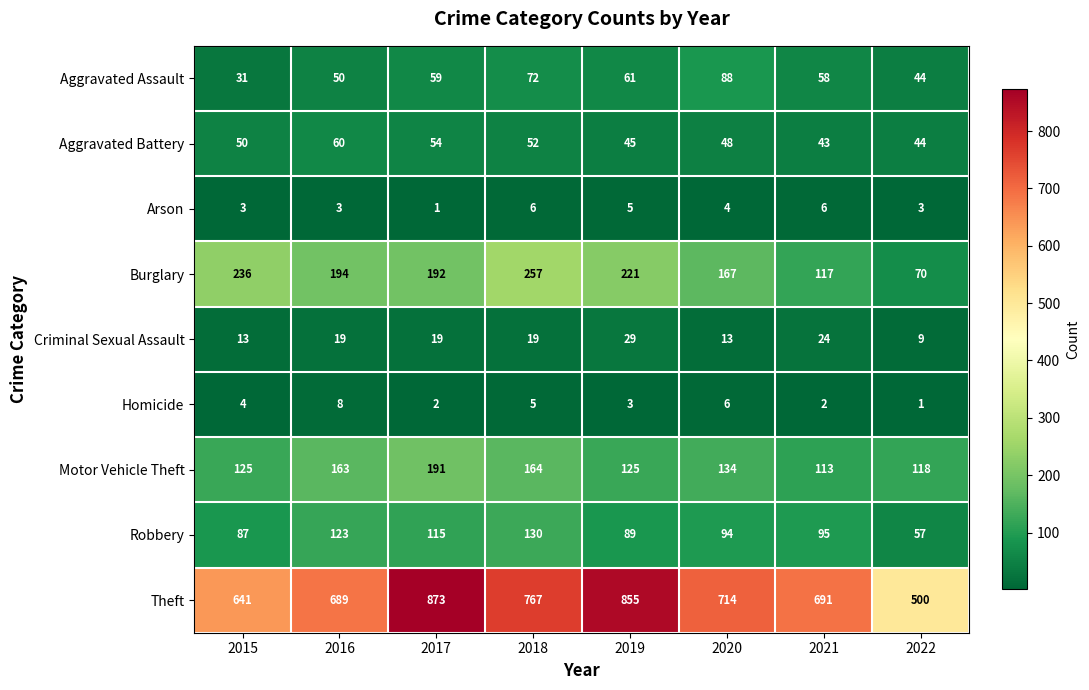

Rank the series by their maximum value, from highest to lowest.

Theft, Burglary, Motor Vehicle Theft, Robbery, Aggravated Assault, Aggravated Battery, Criminal Sexual Assault, Homicide, Arson